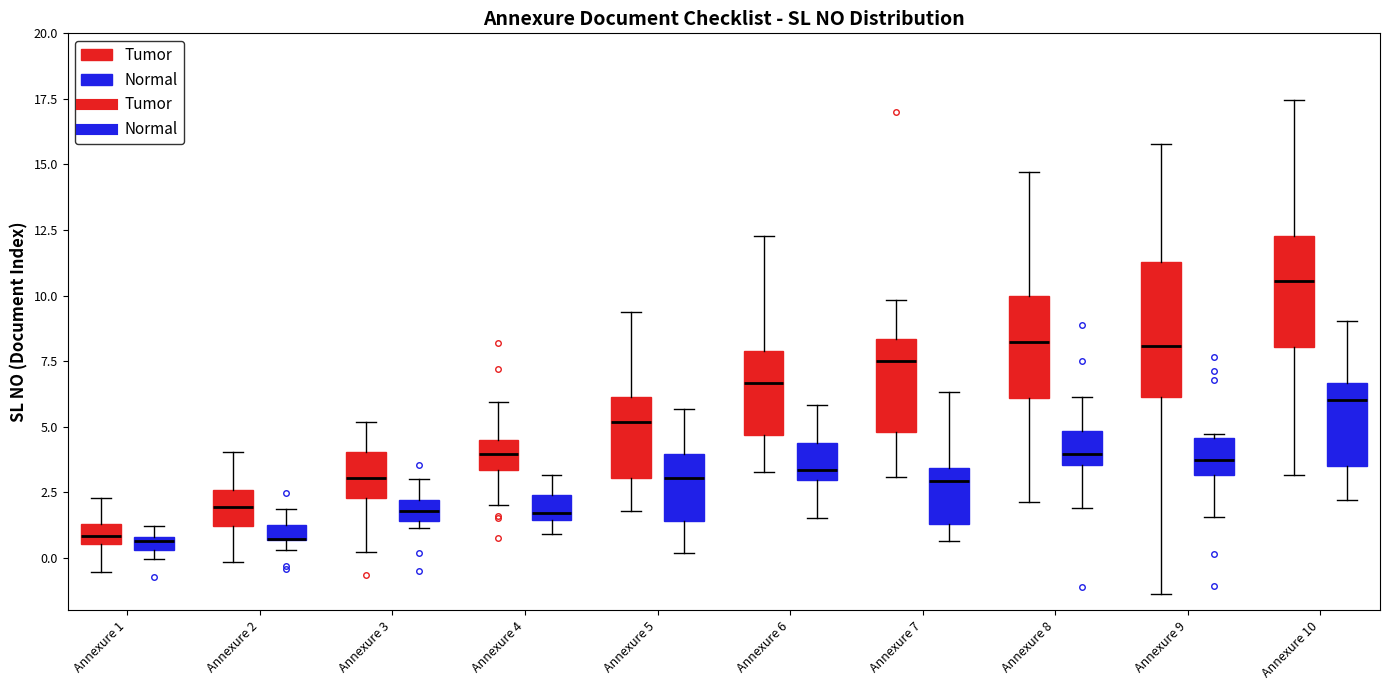

Where is the lower edge of the box for Annexure 5 (Tumor) on the y-axis? The values are not printed on the chart, so give them approximately, as read against the axis.

3.0